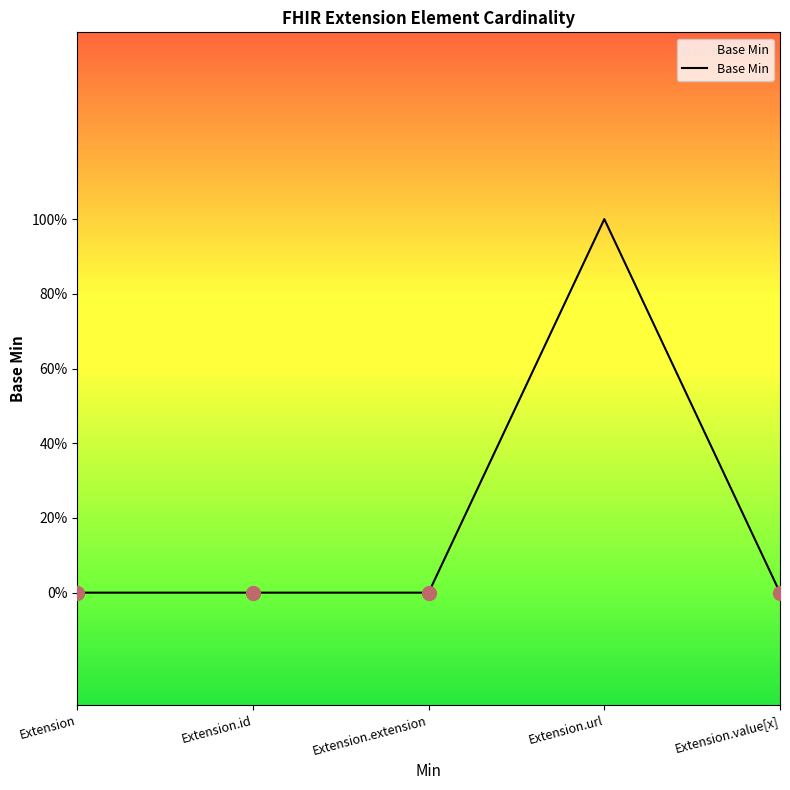

What position from the left is Extension.value[x]?

5